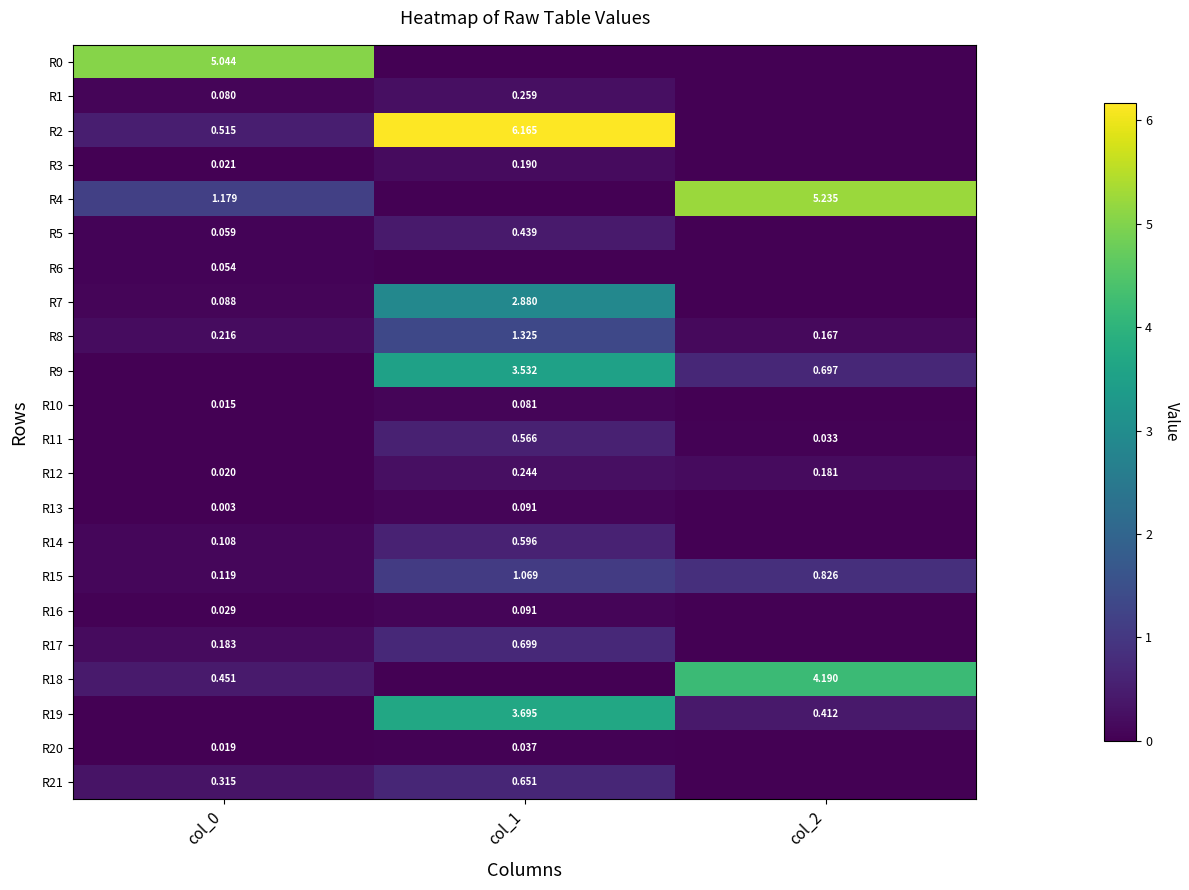

True or false: R18 has a value of 0.5 at col_0.

True